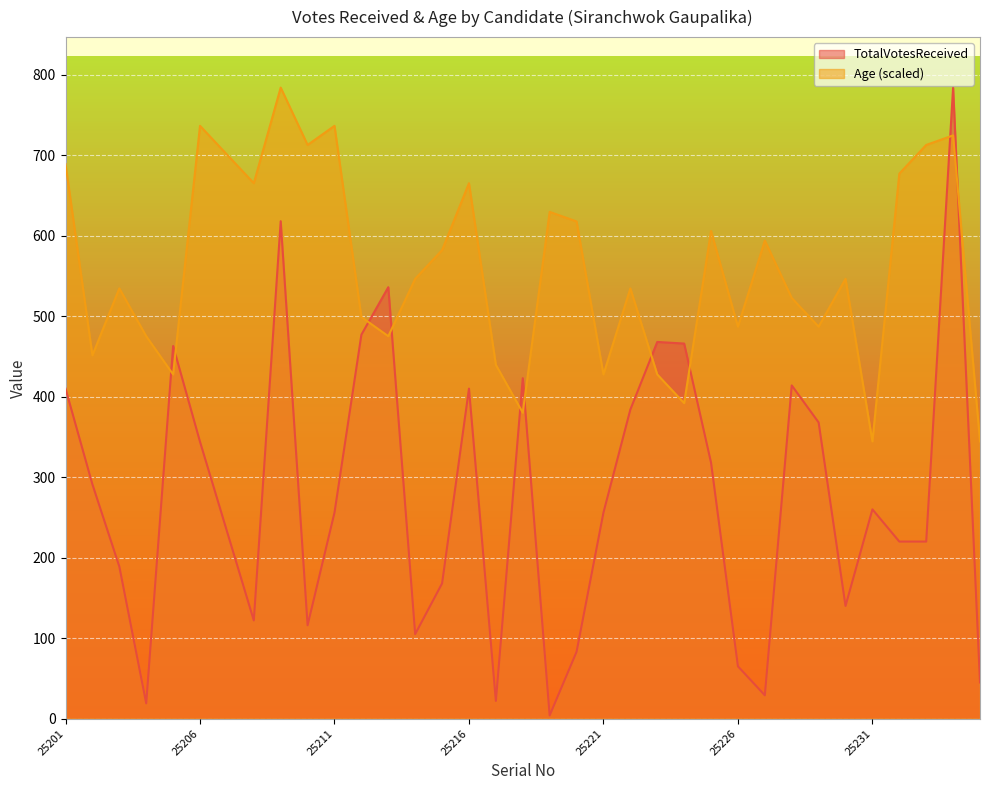

What is the spread (max minus min) of values at 25233?

492.7